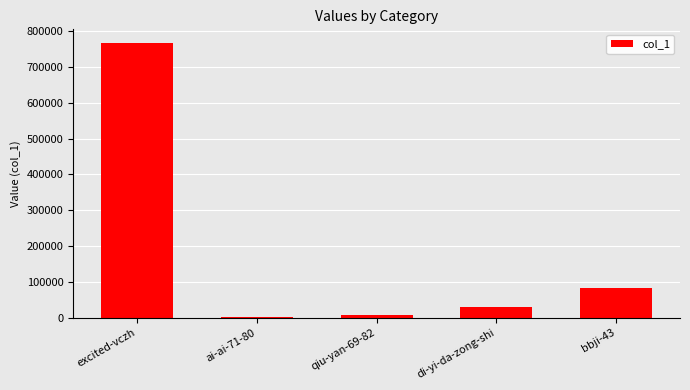

Is it true that the value at di-yi-da-zong-shi is 30020?

True